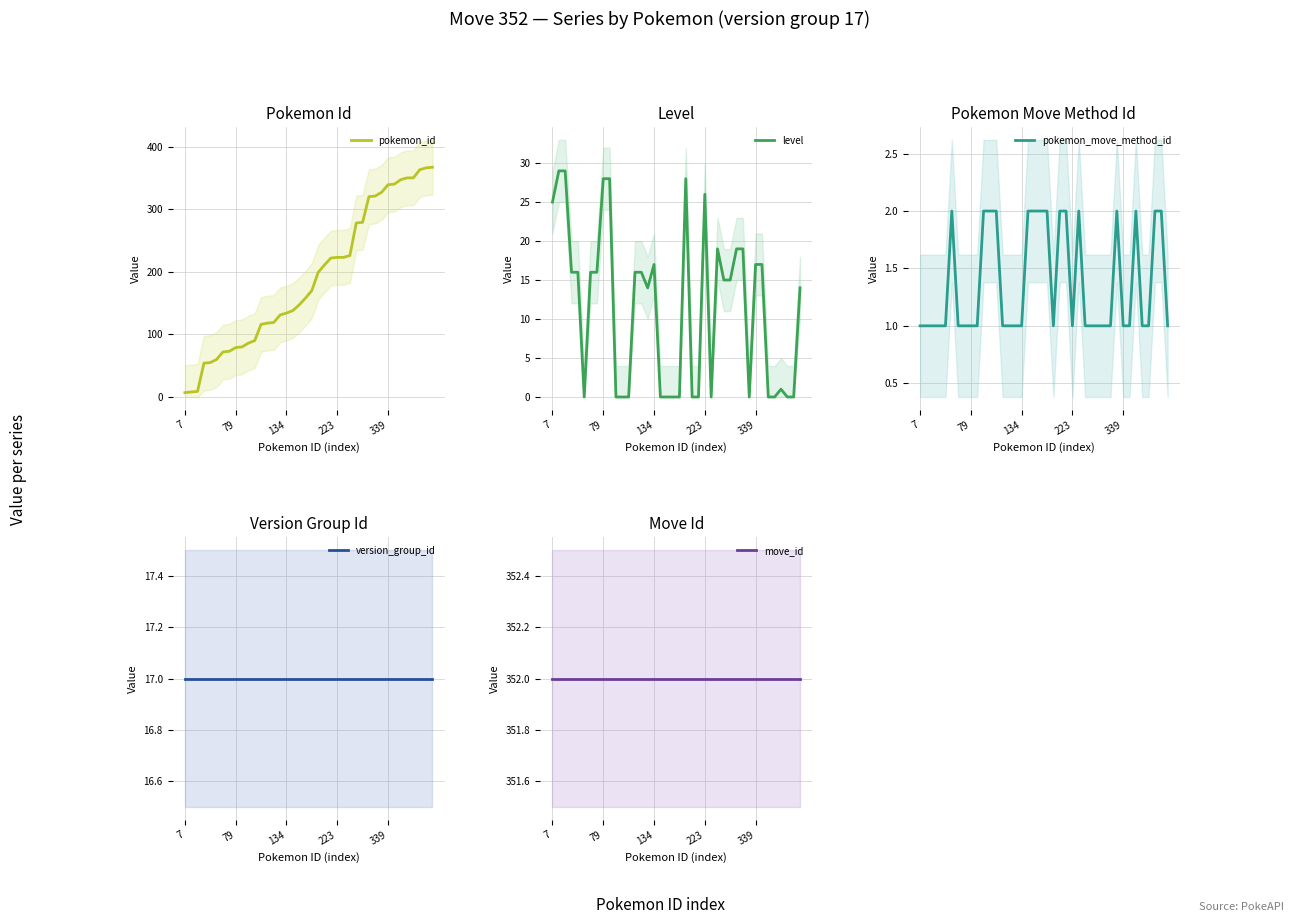

Which series ends up on top after the final intersection of pokemon_id and version_group_id?

pokemon_id